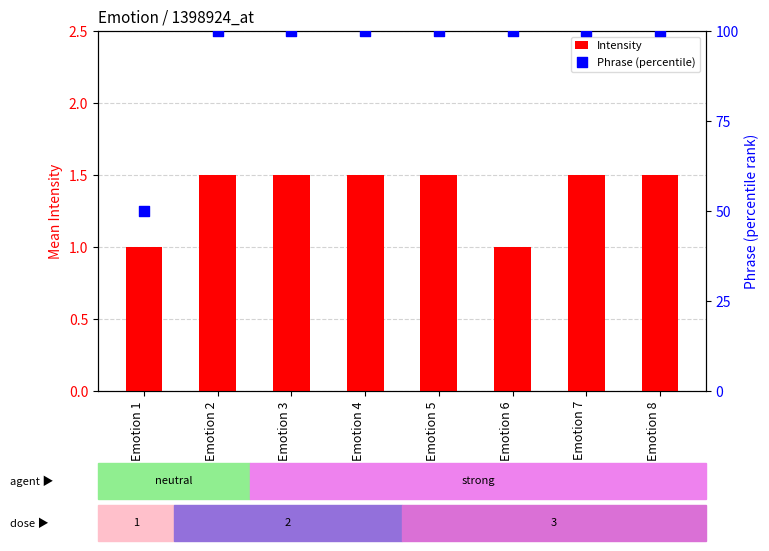

What is the total value across all series at Emotion 2?

101.5